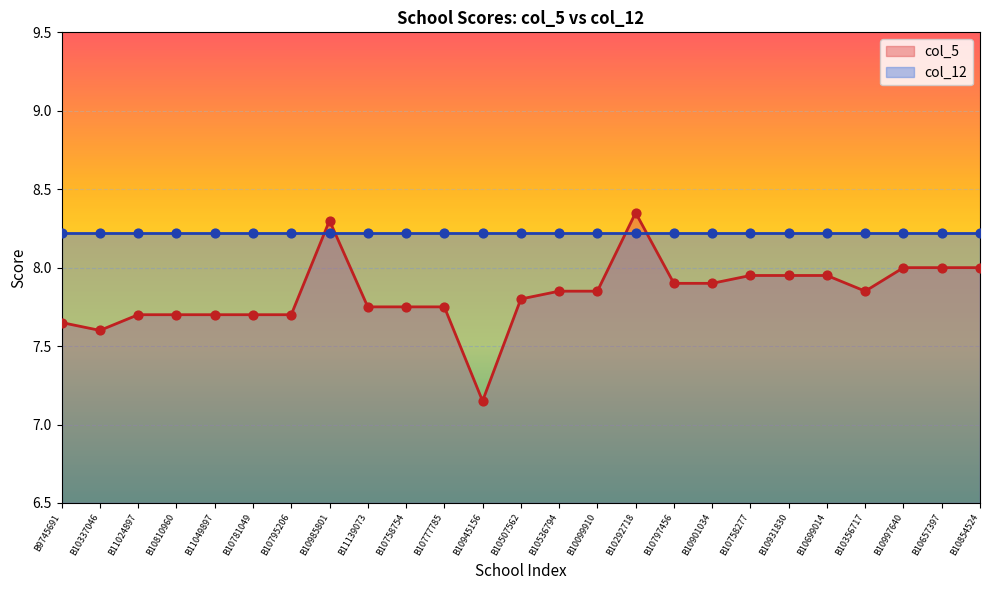

Which has a higher value, B10758277 or B9745691?

B10758277